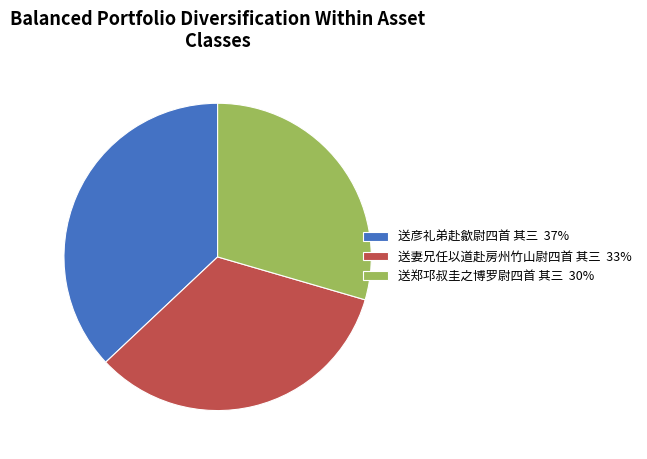

Does any single category account for the majority?

No